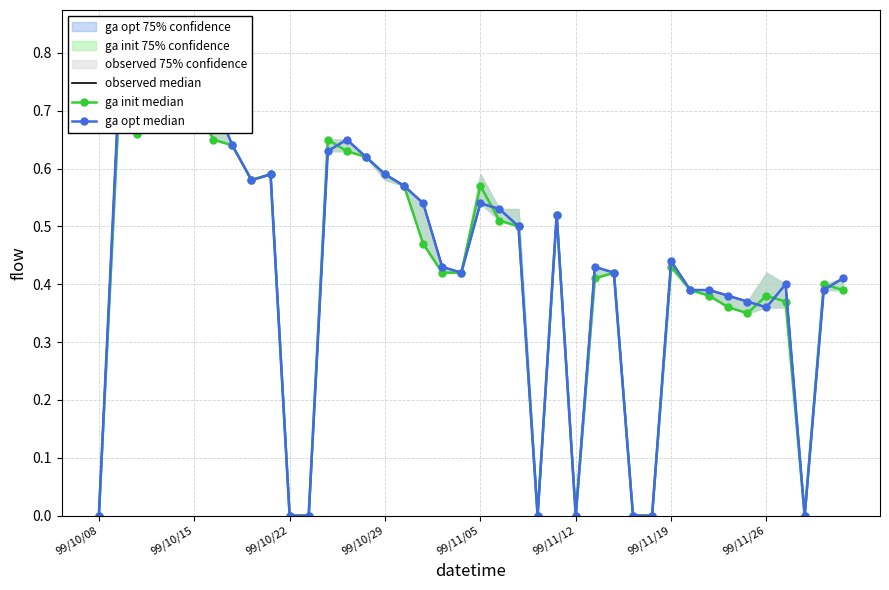

At 16, list the series in order from largest to smallest.

observed median, ga init median, ga opt median